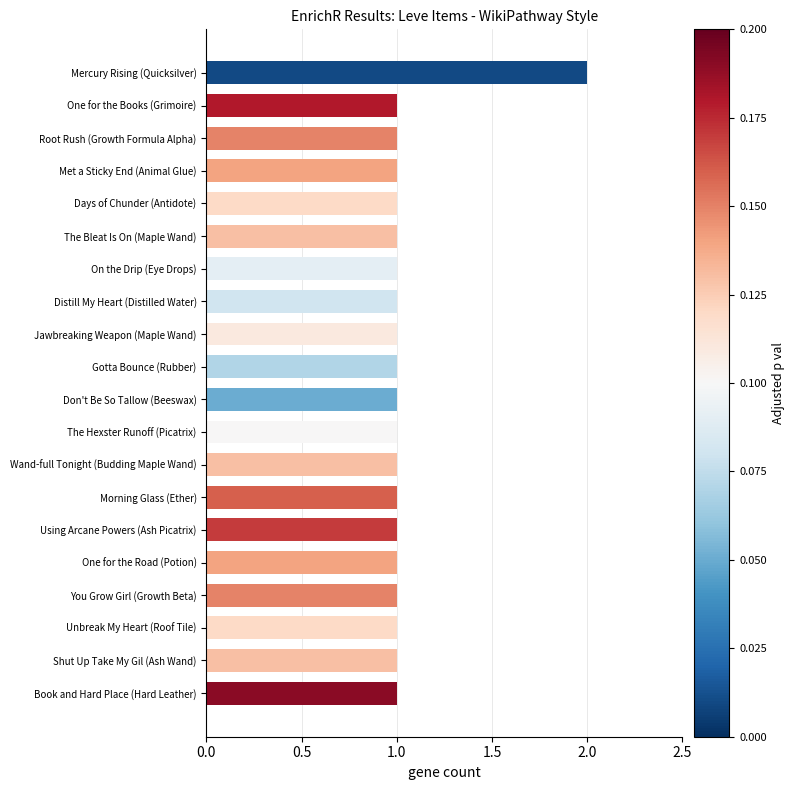

What is the ratio of the value at Morning Glass (Ether) to the value at You Grow Girl (Growth Beta)?

1.0